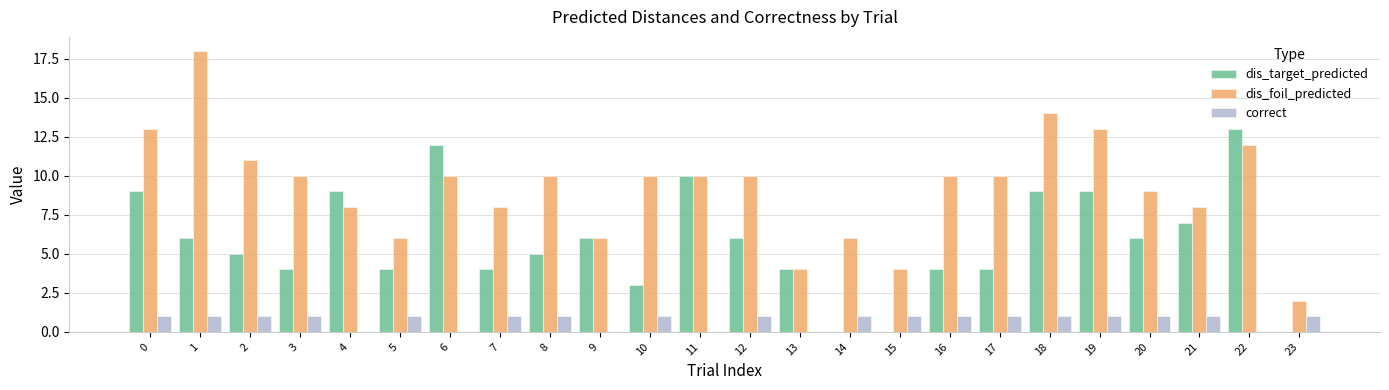

The dis_foil_predicted series shows 14 at 18. True or false?

True